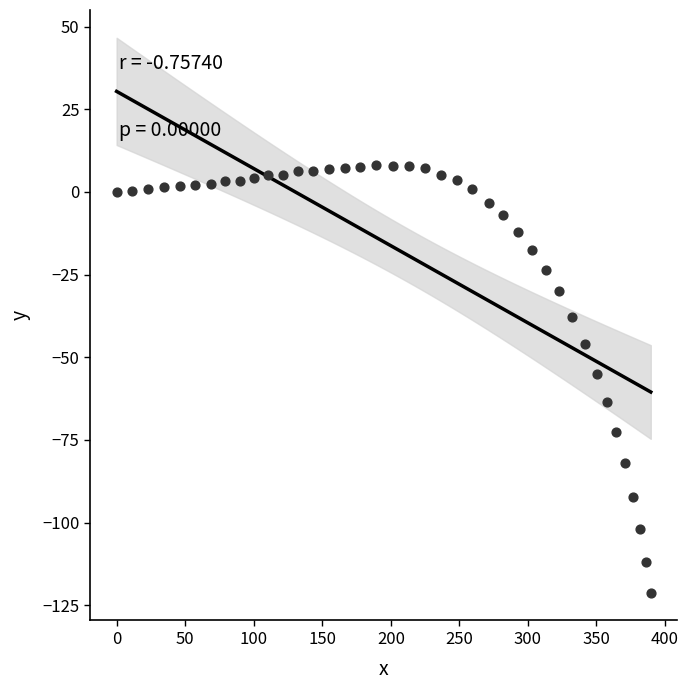

What is the range of Y values (max minus min)?

129.4